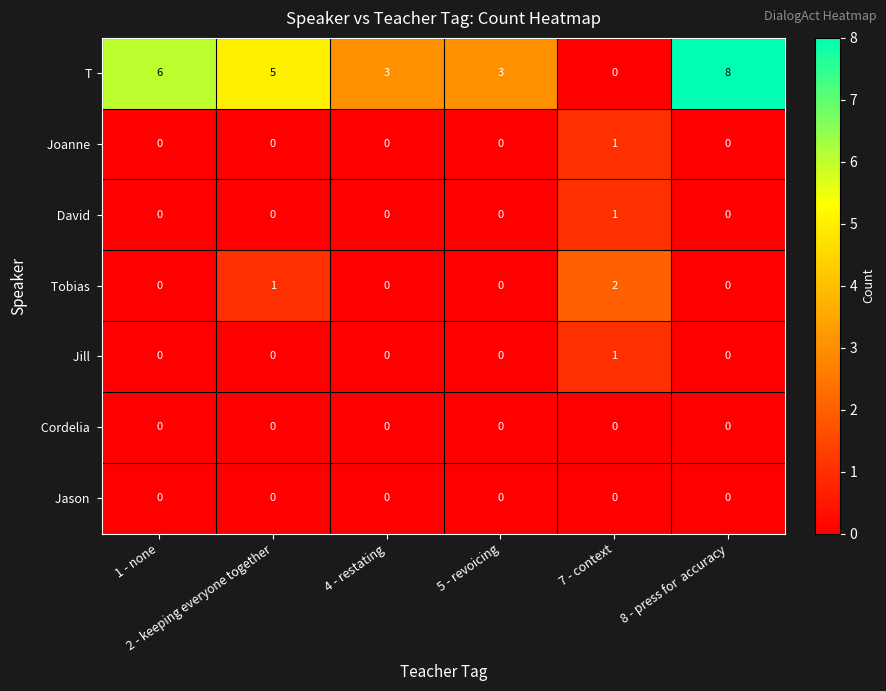

At how many categories does at least one series exceed 4?

3